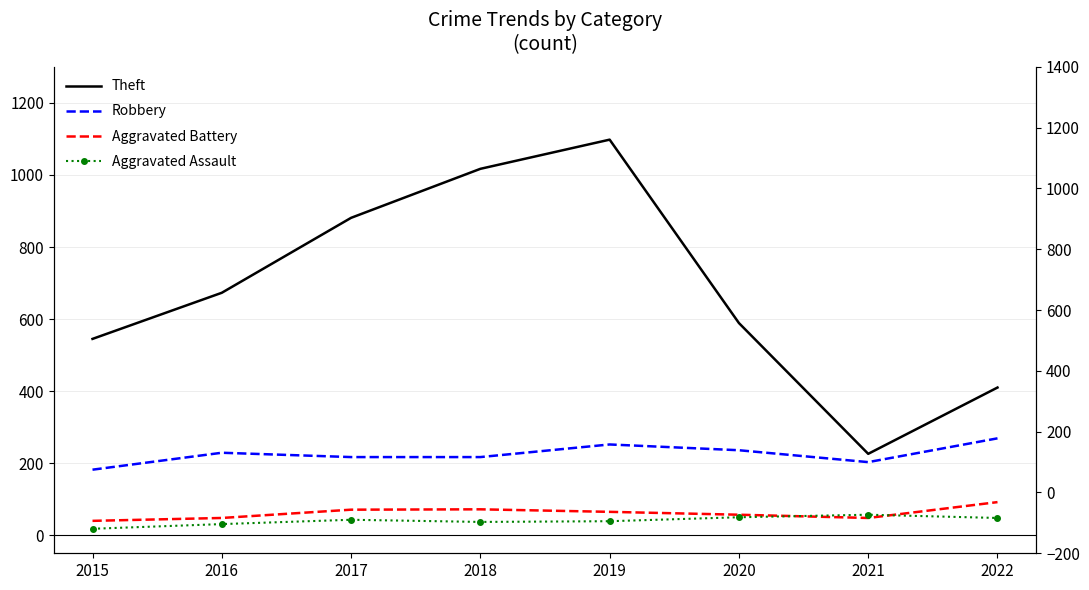

What is the sum of all Aggravated Battery values?

493